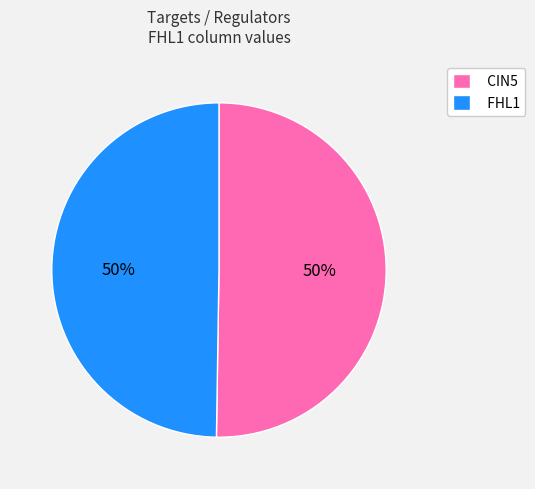

What percentage is the FHL1 slice, to the nearest percent?

50%